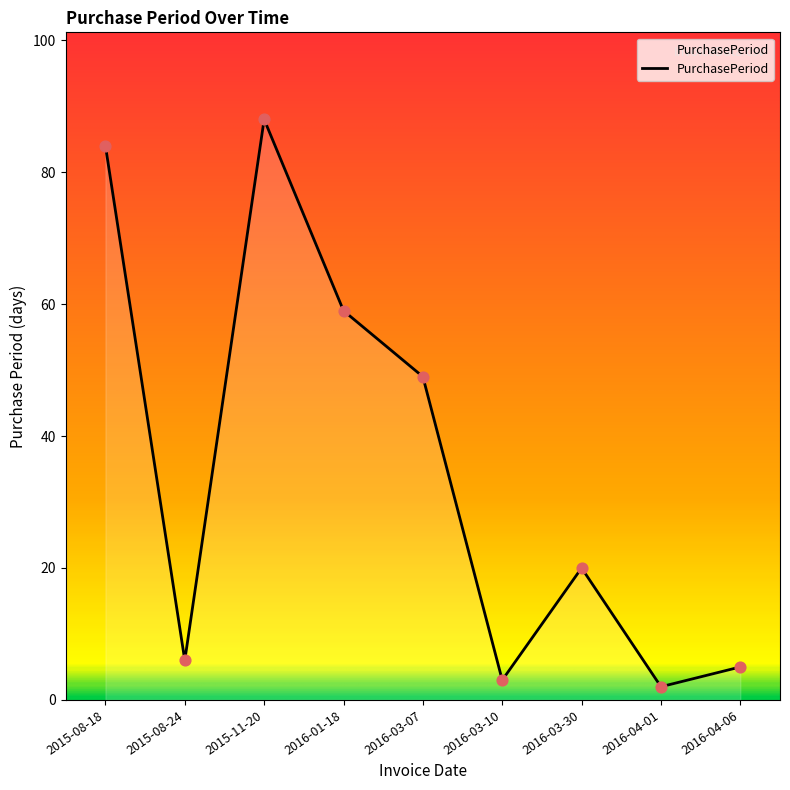

Approximately how many times larger is the value at 2016-01-18 compared to 2015-08-18?

0.7